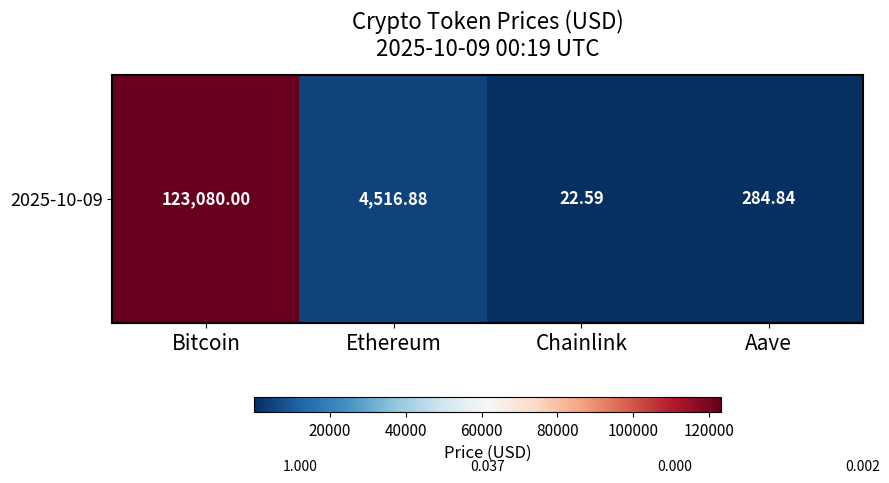

List the labels in order of value, largest first.

Bitcoin, Ethereum, Aave, Chainlink